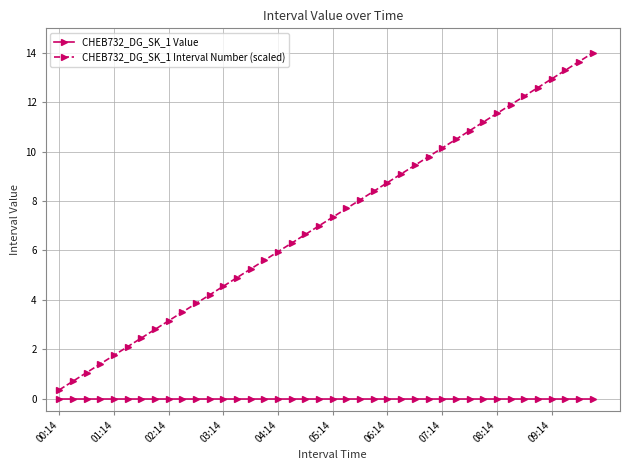

List the series in order of their peak value, highest first.

CHEB732_DG_SK_1 Interval Number (scaled), CHEB732_DG_SK_1 Value